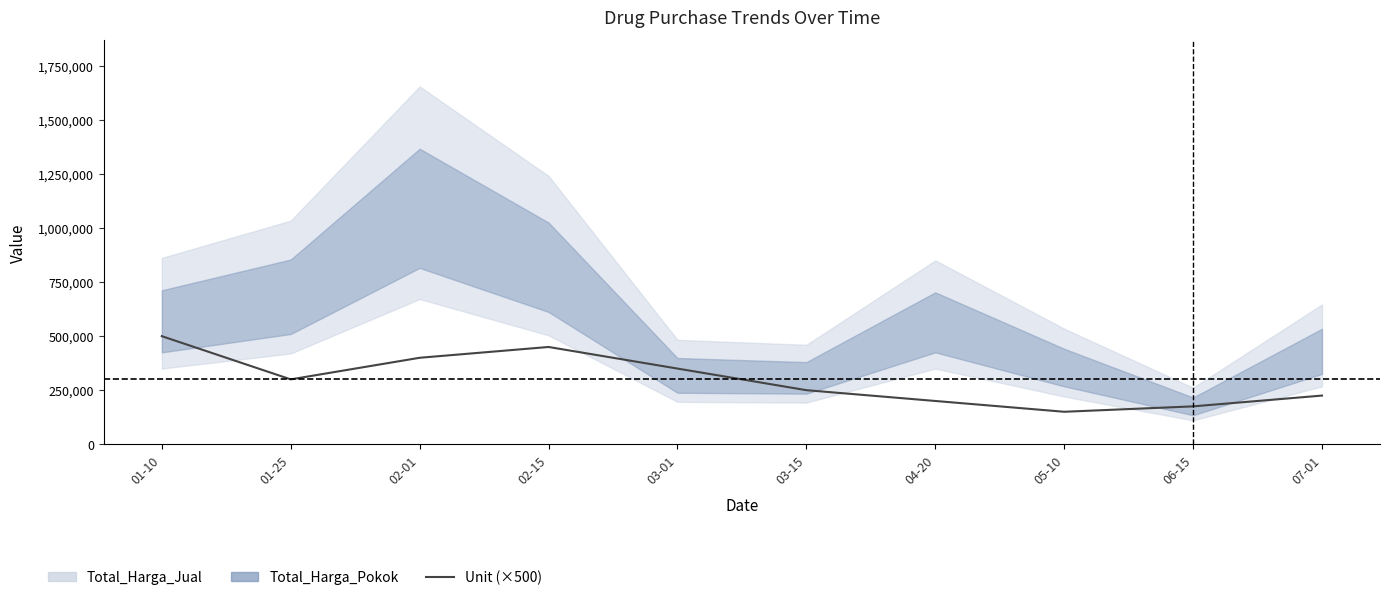

What is the average value?

300000